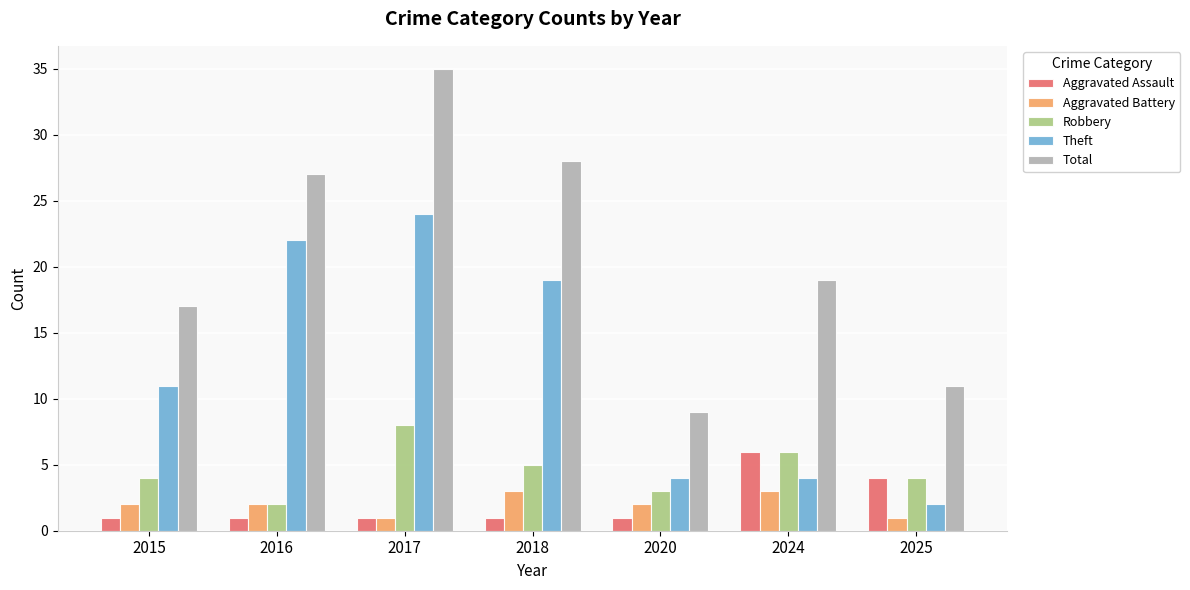

Between 2016 and 2025, which series saw the biggest shift?

Theft